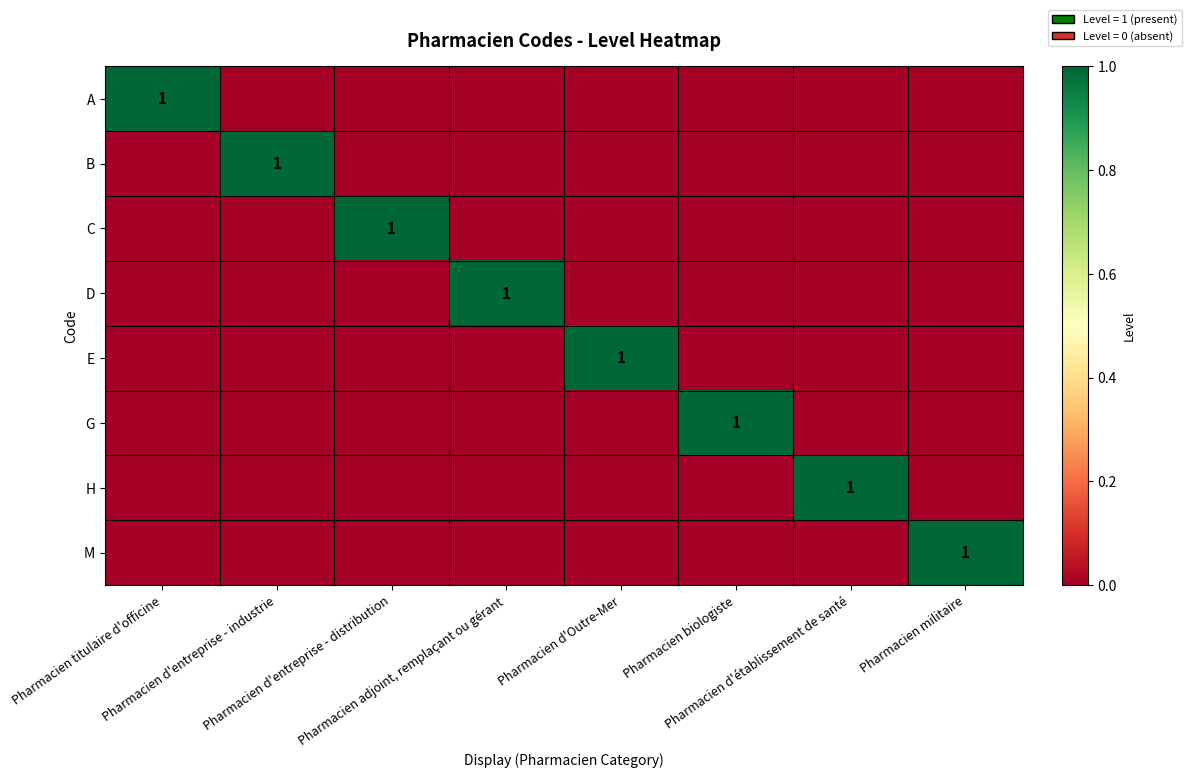

At which label is C closest to 0?

Pharmacien titulaire d'officine